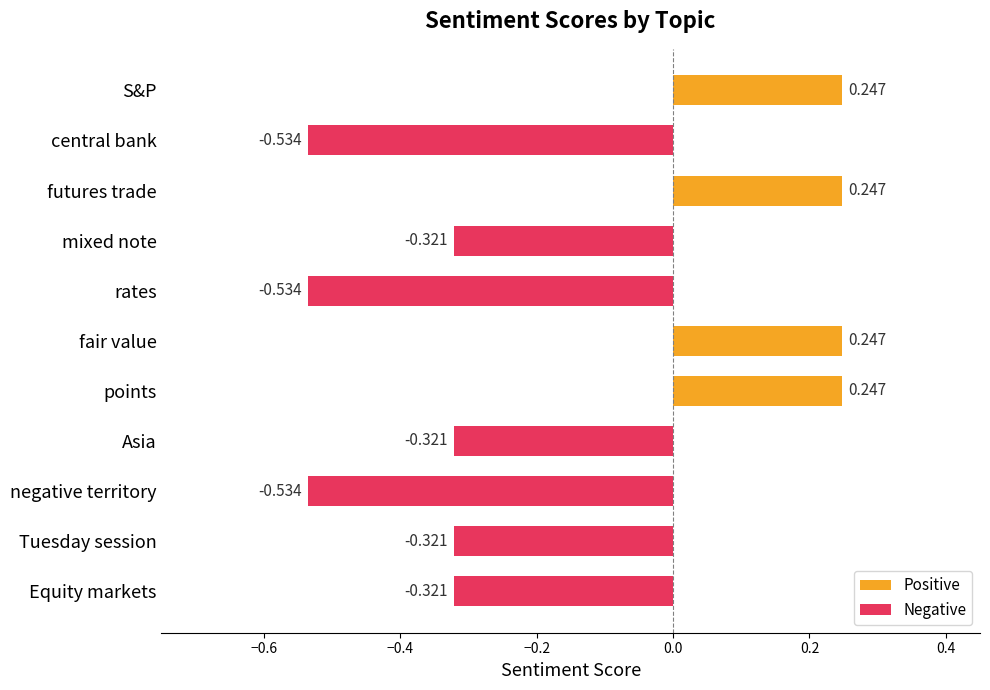

What is the label of the 5th bar from the bottom?

points